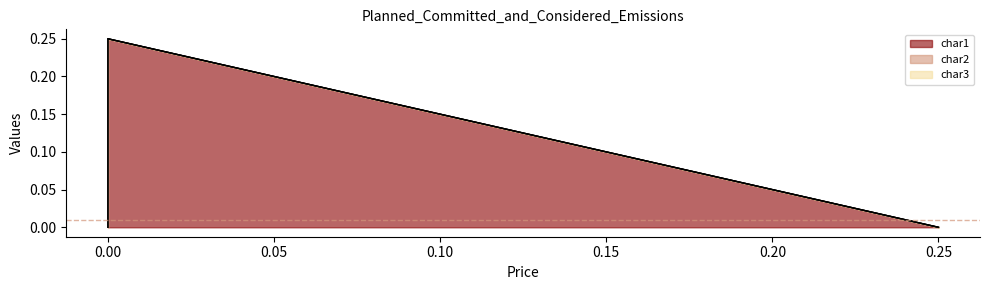

What is the difference between the maximum and second lowest values in the char1 series?

0.2